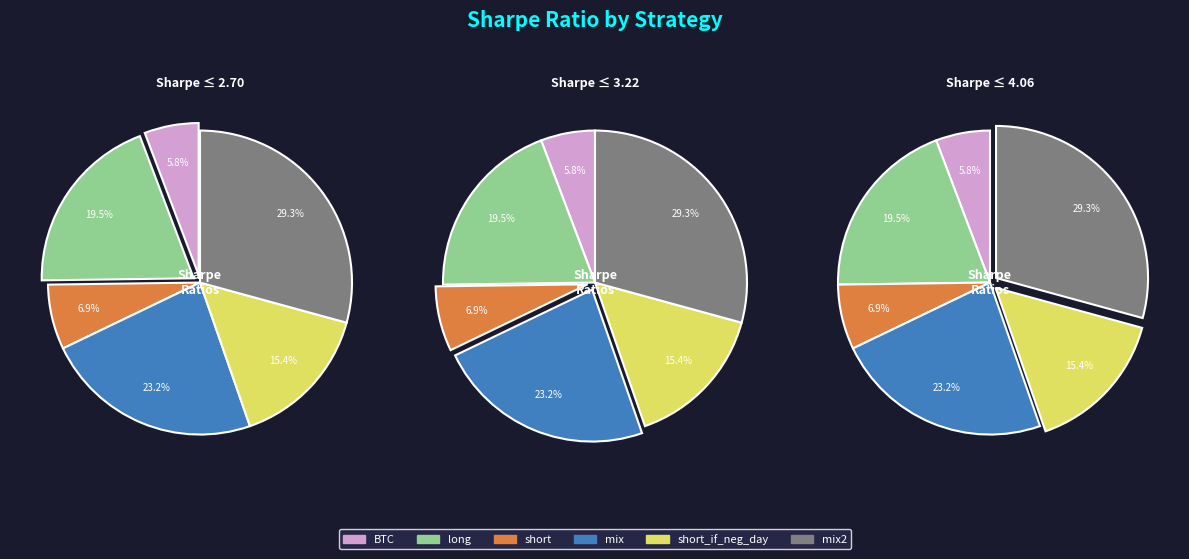

Is short the majority of the pie?

No